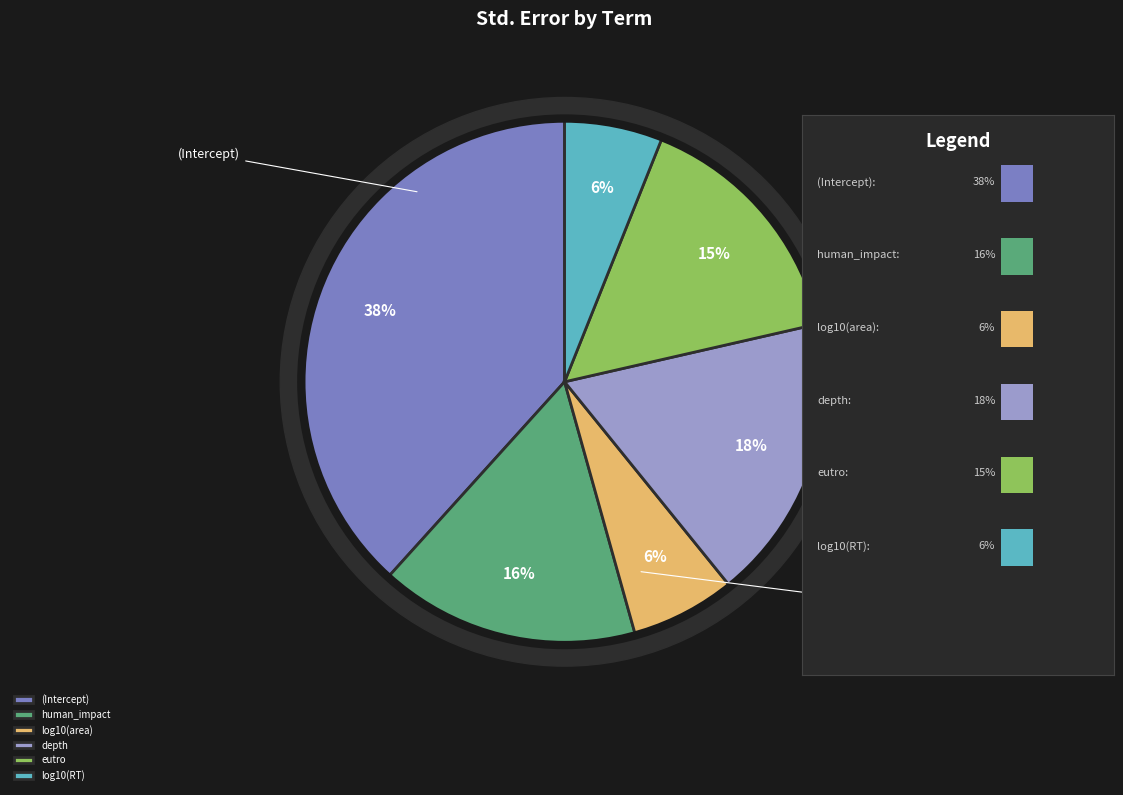

What is the smallest slice in the pie chart?

log10(RT)